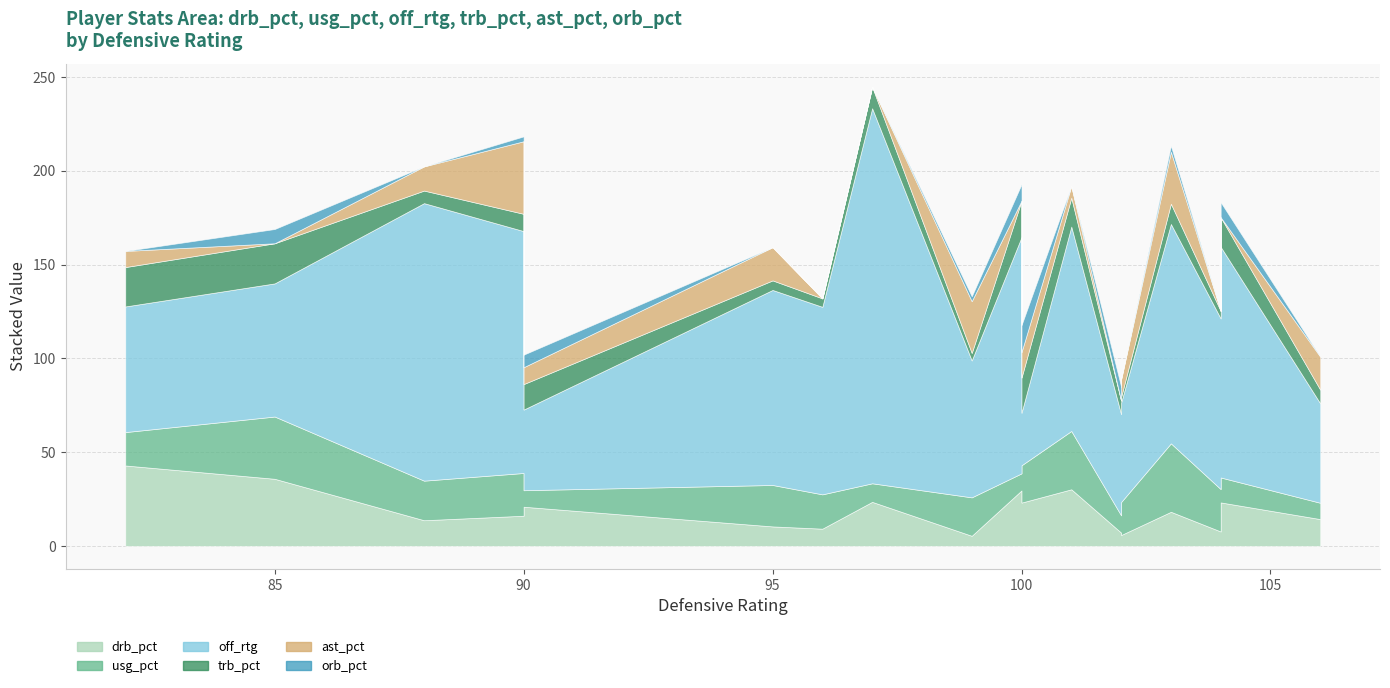

How many data points does each series have?

18